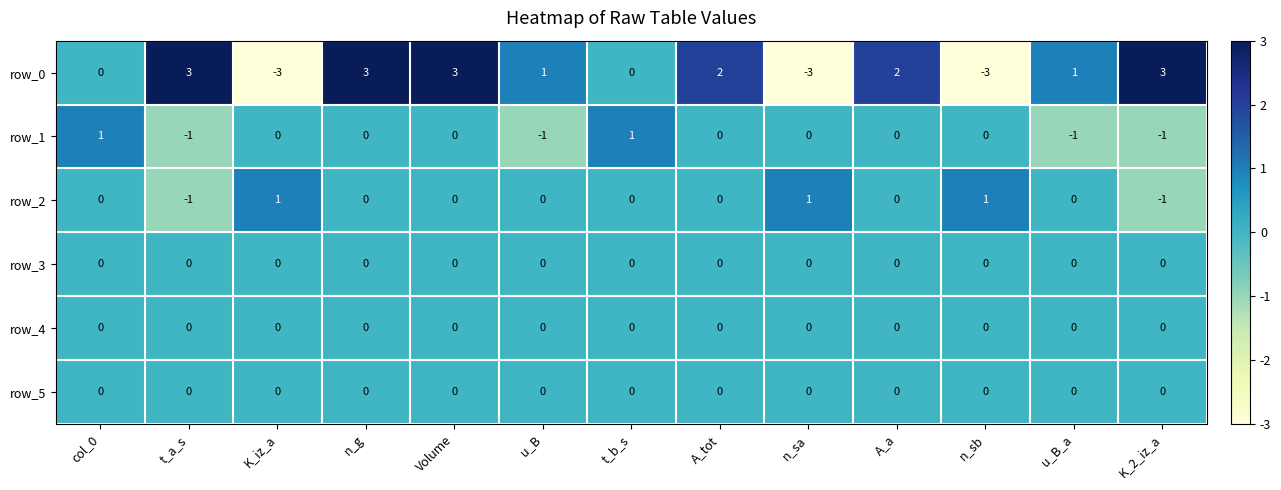

Reading left to right, extract all data points from this chart.

row_0: 0	3	-3	3	3	1	0	2	-3	2	-3	1	3
row_1: 1	-1	0	0	0	-1	1	0	0	0	0	-1	-1
row_2: 0	-1	1	0	0	0	0	0	1	0	1	0	-1
row_3: 0	0	0	0	0	0	0	0	0	0	0	0	0
row_4: 0	0	0	0	0	0	0	0	0	0	0	0	0
row_5: 0	0	0	0	0	0	0	0	0	0	0	0	0